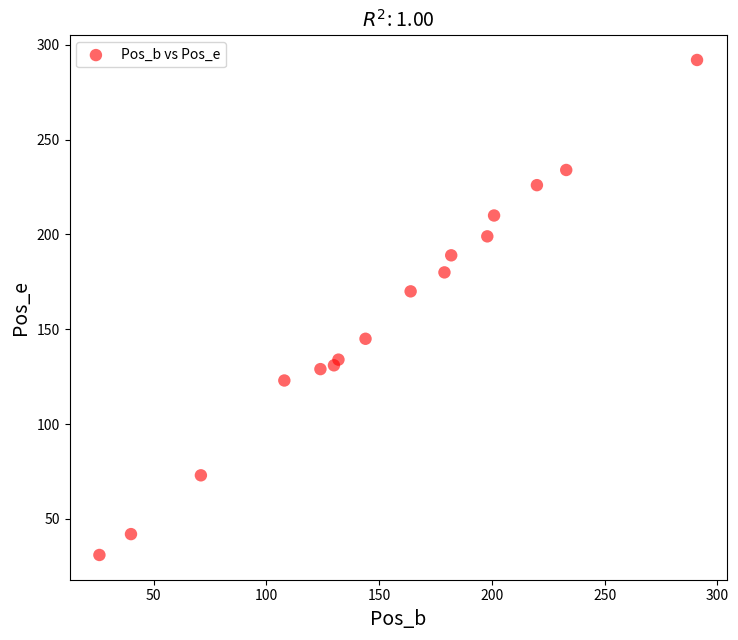

What Y value in the scatter plot is closest to 161?

170